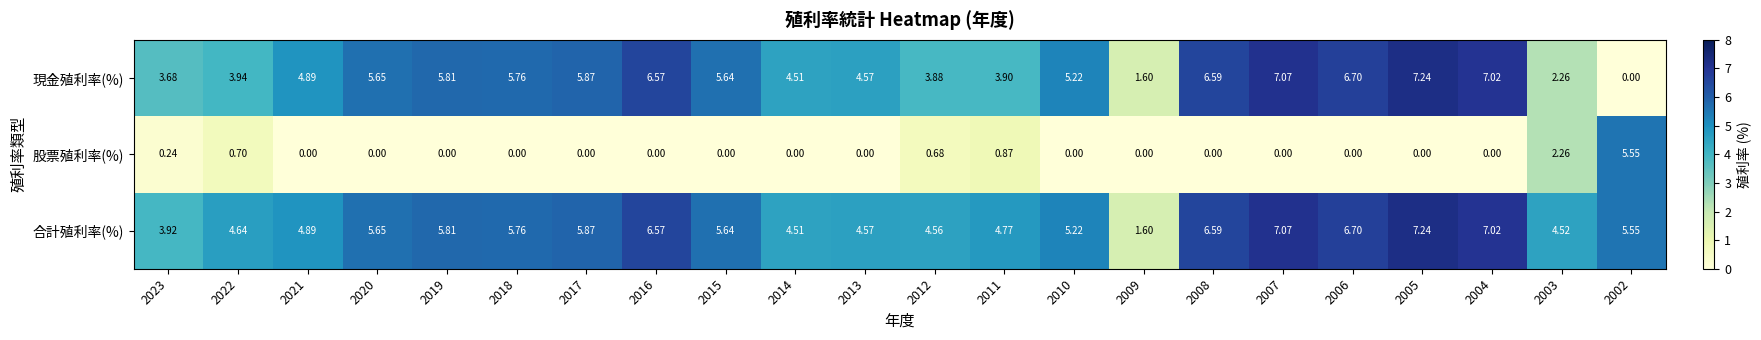

How many categories are shown in the chart?

22